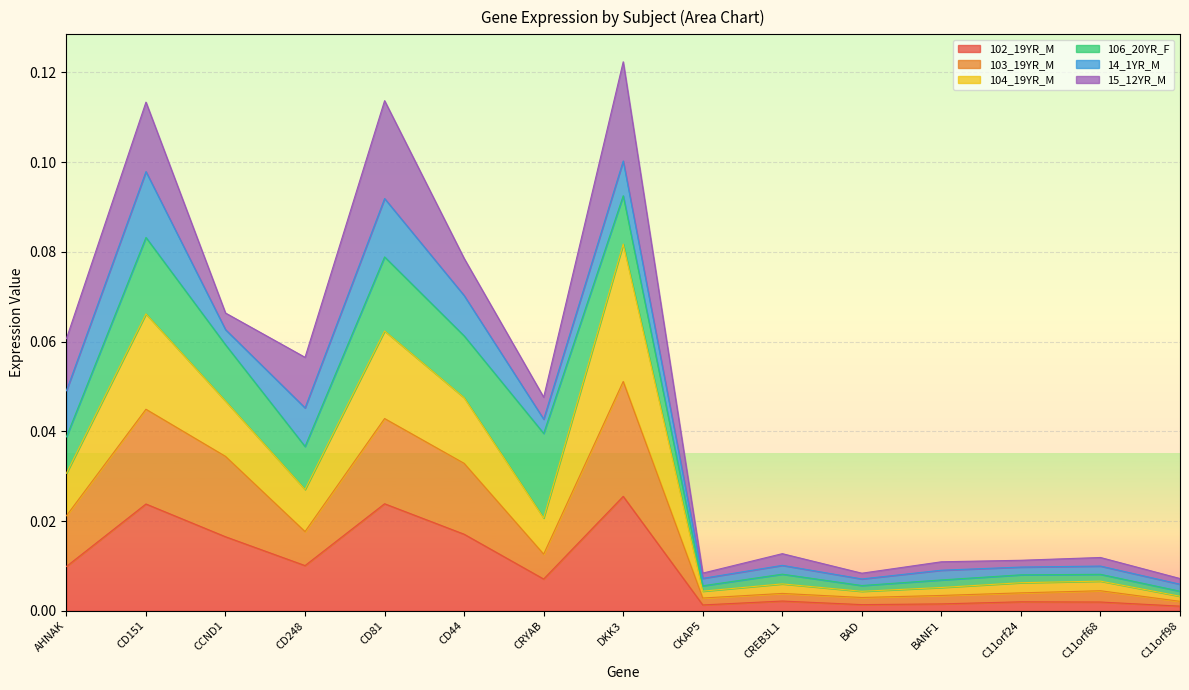

At how many categories does at least one series exceed 0?

15